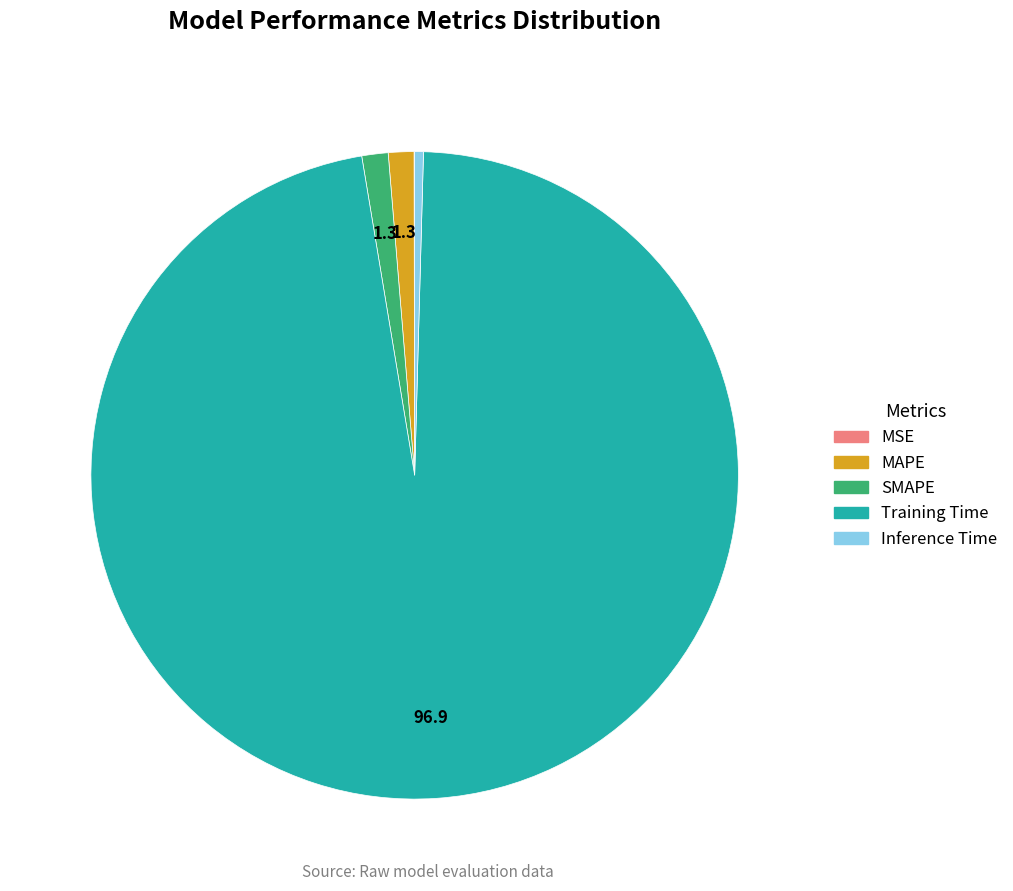

Which category has the biggest portion of the pie?

Training Time